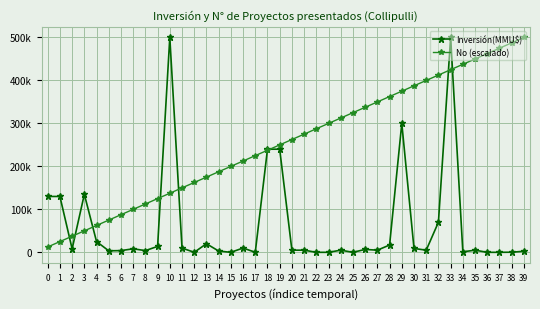

Which has a higher value, 36 or 11?

11